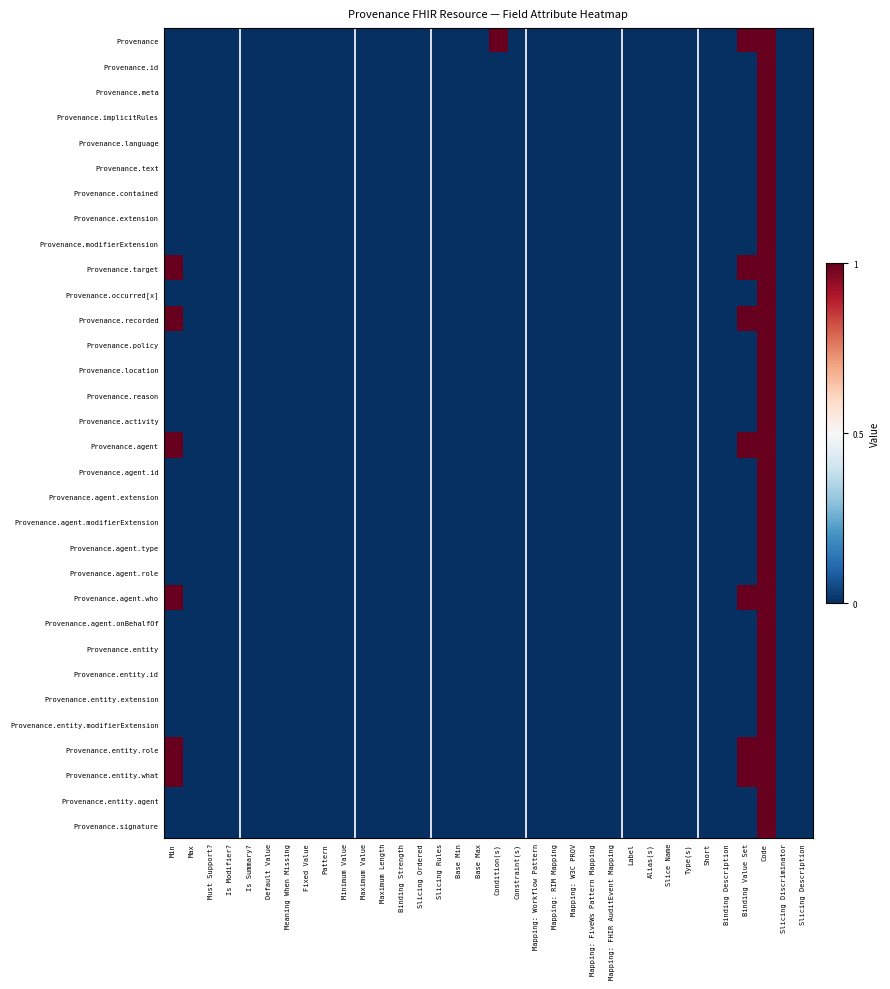

Reading left to right, list all the values displayed in this chart.

Provenance: Min=0	Max=0	Must Support?=0	Is Modifier?=0	Is Summary?=0	Default Value=0	Meaning When Missing=0	Fixed Value=0	Pattern=0	Minimum Value=0	Maximum Value=0	Maximum Length=0	Binding Strength=0	Slicing Ordered=0	Slicing Rules=0	Base Min=0	Base Max=0	Condition(s)=1	Constraint(s)=0	Mapping: Workflow Pattern=0	Mapping: RIM Mapping=0	Mapping: W3C PROV=0	Mapping: FiveWs Pattern Mapping=0	Mapping: FHIR AuditEvent Mapping=0	Label=0	Alias(s)=0	Slice Name=0	Type(s)=0	Short=0	Binding Description=0	Binding Value Set=1	Code=1	Slicing Discriminator=0	Slicing Description=0
Provenance.id: Min=0	Max=0	Must Support?=0	Is Modifier?=0	Is Summary?=0	Default Value=0	Meaning When Missing=0	Fixed Value=0	Pattern=0	Minimum Value=0	Maximum Value=0	Maximum Length=0	Binding Strength=0	Slicing Ordered=0	Slicing Rules=0	Base Min=0	Base Max=0	Condition(s)=0	Constraint(s)=0	Mapping: Workflow Pattern=0	Mapping: RIM Mapping=0	Mapping: W3C PROV=0	Mapping: FiveWs Pattern Mapping=0	Mapping: FHIR AuditEvent Mapping=0	Label=0	Alias(s)=0	Slice Name=0	Type(s)=0	Short=0	Binding Description=0	Binding Value Set=0	Code=1	Slicing Discriminator=0	Slicing Description=0
Provenance.meta: Min=0	Max=0	Must Support?=0	Is Modifier?=0	Is Summary?=0	Default Value=0	Meaning When Missing=0	Fixed Value=0	Pattern=0	Minimum Value=0	Maximum Value=0	Maximum Length=0	Binding Strength=0	Slicing Ordered=0	Slicing Rules=0	Base Min=0	Base Max=0	Condition(s)=0	Constraint(s)=0	Mapping: Workflow Pattern=0	Mapping: RIM Mapping=0	Mapping: W3C PROV=0	Mapping: FiveWs Pattern Mapping=0	Mapping: FHIR AuditEvent Mapping=0	Label=0	Alias(s)=0	Slice Name=0	Type(s)=0	Short=0	Binding Description=0	Binding Value Set=0	Code=1	Slicing Discriminator=0	Slicing Description=0
Provenance.implicitRules: Min=0	Max=0	Must Support?=0	Is Modifier?=0	Is Summary?=0	Default Value=0	Meaning When Missing=0	Fixed Value=0	Pattern=0	Minimum Value=0	Maximum Value=0	Maximum Length=0	Binding Strength=0	Slicing Ordered=0	Slicing Rules=0	Base Min=0	Base Max=0	Condition(s)=0	Constraint(s)=0	Mapping: Workflow Pattern=0	Mapping: RIM Mapping=0	Mapping: W3C PROV=0	Mapping: FiveWs Pattern Mapping=0	Mapping: FHIR AuditEvent Mapping=0	Label=0	Alias(s)=0	Slice Name=0	Type(s)=0	Short=0	Binding Description=0	Binding Value Set=0	Code=1	Slicing Discriminator=0	Slicing Description=0
Provenance.language: Min=0	Max=0	Must Support?=0	Is Modifier?=0	Is Summary?=0	Default Value=0	Meaning When Missing=0	Fixed Value=0	Pattern=0	Minimum Value=0	Maximum Value=0	Maximum Length=0	Binding Strength=0	Slicing Ordered=0	Slicing Rules=0	Base Min=0	Base Max=0	Condition(s)=0	Constraint(s)=0	Mapping: Workflow Pattern=0	Mapping: RIM Mapping=0	Mapping: W3C PROV=0	Mapping: FiveWs Pattern Mapping=0	Mapping: FHIR AuditEvent Mapping=0	Label=0	Alias(s)=0	Slice Name=0	Type(s)=0	Short=0	Binding Description=0	Binding Value Set=0	Code=1	Slicing Discriminator=0	Slicing Description=0
Provenance.text: Min=0	Max=0	Must Support?=0	Is Modifier?=0	Is Summary?=0	Default Value=0	Meaning When Missing=0	Fixed Value=0	Pattern=0	Minimum Value=0	Maximum Value=0	Maximum Length=0	Binding Strength=0	Slicing Ordered=0	Slicing Rules=0	Base Min=0	Base Max=0	Condition(s)=0	Constraint(s)=0	Mapping: Workflow Pattern=0	Mapping: RIM Mapping=0	Mapping: W3C PROV=0	Mapping: FiveWs Pattern Mapping=0	Mapping: FHIR AuditEvent Mapping=0	Label=0	Alias(s)=0	Slice Name=0	Type(s)=0	Short=0	Binding Description=0	Binding Value Set=0	Code=1	Slicing Discriminator=0	Slicing Description=0
Provenance.contained: Min=0	Max=0	Must Support?=0	Is Modifier?=0	Is Summary?=0	Default Value=0	Meaning When Missing=0	Fixed Value=0	Pattern=0	Minimum Value=0	Maximum Value=0	Maximum Length=0	Binding Strength=0	Slicing Ordered=0	Slicing Rules=0	Base Min=0	Base Max=0	Condition(s)=0	Constraint(s)=0	Mapping: Workflow Pattern=0	Mapping: RIM Mapping=0	Mapping: W3C PROV=0	Mapping: FiveWs Pattern Mapping=0	Mapping: FHIR AuditEvent Mapping=0	Label=0	Alias(s)=0	Slice Name=0	Type(s)=0	Short=0	Binding Description=0	Binding Value Set=0	Code=1	Slicing Discriminator=0	Slicing Description=0
Provenance.extension: Min=0	Max=0	Must Support?=0	Is Modifier?=0	Is Summary?=0	Default Value=0	Meaning When Missing=0	Fixed Value=0	Pattern=0	Minimum Value=0	Maximum Value=0	Maximum Length=0	Binding Strength=0	Slicing Ordered=0	Slicing Rules=0	Base Min=0	Base Max=0	Condition(s)=0	Constraint(s)=0	Mapping: Workflow Pattern=0	Mapping: RIM Mapping=0	Mapping: W3C PROV=0	Mapping: FiveWs Pattern Mapping=0	Mapping: FHIR AuditEvent Mapping=0	Label=0	Alias(s)=0	Slice Name=0	Type(s)=0	Short=0	Binding Description=0	Binding Value Set=0	Code=1	Slicing Discriminator=0	Slicing Description=0
Provenance.modifierExtension: Min=0	Max=0	Must Support?=0	Is Modifier?=0	Is Summary?=0	Default Value=0	Meaning When Missing=0	Fixed Value=0	Pattern=0	Minimum Value=0	Maximum Value=0	Maximum Length=0	Binding Strength=0	Slicing Ordered=0	Slicing Rules=0	Base Min=0	Base Max=0	Condition(s)=0	Constraint(s)=0	Mapping: Workflow Pattern=0	Mapping: RIM Mapping=0	Mapping: W3C PROV=0	Mapping: FiveWs Pattern Mapping=0	Mapping: FHIR AuditEvent Mapping=0	Label=0	Alias(s)=0	Slice Name=0	Type(s)=0	Short=0	Binding Description=0	Binding Value Set=0	Code=1	Slicing Discriminator=0	Slicing Description=0
Provenance.target: Min=1	Max=0	Must Support?=0	Is Modifier?=0	Is Summary?=0	Default Value=0	Meaning When Missing=0	Fixed Value=0	Pattern=0	Minimum Value=0	Maximum Value=0	Maximum Length=0	Binding Strength=0	Slicing Ordered=0	Slicing Rules=0	Base Min=0	Base Max=0	Condition(s)=0	Constraint(s)=0	Mapping: Workflow Pattern=0	Mapping: RIM Mapping=0	Mapping: W3C PROV=0	Mapping: FiveWs Pattern Mapping=0	Mapping: FHIR AuditEvent Mapping=0	Label=0	Alias(s)=0	Slice Name=0	Type(s)=0	Short=0	Binding Description=0	Binding Value Set=1	Code=1	Slicing Discriminator=0	Slicing Description=0
Provenance.occurred[x]: Min=0	Max=0	Must Support?=0	Is Modifier?=0	Is Summary?=0	Default Value=0	Meaning When Missing=0	Fixed Value=0	Pattern=0	Minimum Value=0	Maximum Value=0	Maximum Length=0	Binding Strength=0	Slicing Ordered=0	Slicing Rules=0	Base Min=0	Base Max=0	Condition(s)=0	Constraint(s)=0	Mapping: Workflow Pattern=0	Mapping: RIM Mapping=0	Mapping: W3C PROV=0	Mapping: FiveWs Pattern Mapping=0	Mapping: FHIR AuditEvent Mapping=0	Label=0	Alias(s)=0	Slice Name=0	Type(s)=0	Short=0	Binding Description=0	Binding Value Set=0	Code=1	Slicing Discriminator=0	Slicing Description=0
Provenance.recorded: Min=1	Max=0	Must Support?=0	Is Modifier?=0	Is Summary?=0	Default Value=0	Meaning When Missing=0	Fixed Value=0	Pattern=0	Minimum Value=0	Maximum Value=0	Maximum Length=0	Binding Strength=0	Slicing Ordered=0	Slicing Rules=0	Base Min=0	Base Max=0	Condition(s)=0	Constraint(s)=0	Mapping: Workflow Pattern=0	Mapping: RIM Mapping=0	Mapping: W3C PROV=0	Mapping: FiveWs Pattern Mapping=0	Mapping: FHIR AuditEvent Mapping=0	Label=0	Alias(s)=0	Slice Name=0	Type(s)=0	Short=0	Binding Description=0	Binding Value Set=1	Code=1	Slicing Discriminator=0	Slicing Description=0
Provenance.policy: Min=0	Max=0	Must Support?=0	Is Modifier?=0	Is Summary?=0	Default Value=0	Meaning When Missing=0	Fixed Value=0	Pattern=0	Minimum Value=0	Maximum Value=0	Maximum Length=0	Binding Strength=0	Slicing Ordered=0	Slicing Rules=0	Base Min=0	Base Max=0	Condition(s)=0	Constraint(s)=0	Mapping: Workflow Pattern=0	Mapping: RIM Mapping=0	Mapping: W3C PROV=0	Mapping: FiveWs Pattern Mapping=0	Mapping: FHIR AuditEvent Mapping=0	Label=0	Alias(s)=0	Slice Name=0	Type(s)=0	Short=0	Binding Description=0	Binding Value Set=0	Code=1	Slicing Discriminator=0	Slicing Description=0
Provenance.location: Min=0	Max=0	Must Support?=0	Is Modifier?=0	Is Summary?=0	Default Value=0	Meaning When Missing=0	Fixed Value=0	Pattern=0	Minimum Value=0	Maximum Value=0	Maximum Length=0	Binding Strength=0	Slicing Ordered=0	Slicing Rules=0	Base Min=0	Base Max=0	Condition(s)=0	Constraint(s)=0	Mapping: Workflow Pattern=0	Mapping: RIM Mapping=0	Mapping: W3C PROV=0	Mapping: FiveWs Pattern Mapping=0	Mapping: FHIR AuditEvent Mapping=0	Label=0	Alias(s)=0	Slice Name=0	Type(s)=0	Short=0	Binding Description=0	Binding Value Set=0	Code=1	Slicing Discriminator=0	Slicing Description=0
Provenance.reason: Min=0	Max=0	Must Support?=0	Is Modifier?=0	Is Summary?=0	Default Value=0	Meaning When Missing=0	Fixed Value=0	Pattern=0	Minimum Value=0	Maximum Value=0	Maximum Length=0	Binding Strength=0	Slicing Ordered=0	Slicing Rules=0	Base Min=0	Base Max=0	Condition(s)=0	Constraint(s)=0	Mapping: Workflow Pattern=0	Mapping: RIM Mapping=0	Mapping: W3C PROV=0	Mapping: FiveWs Pattern Mapping=0	Mapping: FHIR AuditEvent Mapping=0	Label=0	Alias(s)=0	Slice Name=0	Type(s)=0	Short=0	Binding Description=0	Binding Value Set=0	Code=1	Slicing Discriminator=0	Slicing Description=0
Provenance.activity: Min=0	Max=0	Must Support?=0	Is Modifier?=0	Is Summary?=0	Default Value=0	Meaning When Missing=0	Fixed Value=0	Pattern=0	Minimum Value=0	Maximum Value=0	Maximum Length=0	Binding Strength=0	Slicing Ordered=0	Slicing Rules=0	Base Min=0	Base Max=0	Condition(s)=0	Constraint(s)=0	Mapping: Workflow Pattern=0	Mapping: RIM Mapping=0	Mapping: W3C PROV=0	Mapping: FiveWs Pattern Mapping=0	Mapping: FHIR AuditEvent Mapping=0	Label=0	Alias(s)=0	Slice Name=0	Type(s)=0	Short=0	Binding Description=0	Binding Value Set=0	Code=1	Slicing Discriminator=0	Slicing Description=0
Provenance.agent: Min=1	Max=0	Must Support?=0	Is Modifier?=0	Is Summary?=0	Default Value=0	Meaning When Missing=0	Fixed Value=0	Pattern=0	Minimum Value=0	Maximum Value=0	Maximum Length=0	Binding Strength=0	Slicing Ordered=0	Slicing Rules=0	Base Min=0	Base Max=0	Condition(s)=0	Constraint(s)=0	Mapping: Workflow Pattern=0	Mapping: RIM Mapping=0	Mapping: W3C PROV=0	Mapping: FiveWs Pattern Mapping=0	Mapping: FHIR AuditEvent Mapping=0	Label=0	Alias(s)=0	Slice Name=0	Type(s)=0	Short=0	Binding Description=0	Binding Value Set=1	Code=1	Slicing Discriminator=0	Slicing Description=0
Provenance.agent.id: Min=0	Max=0	Must Support?=0	Is Modifier?=0	Is Summary?=0	Default Value=0	Meaning When Missing=0	Fixed Value=0	Pattern=0	Minimum Value=0	Maximum Value=0	Maximum Length=0	Binding Strength=0	Slicing Ordered=0	Slicing Rules=0	Base Min=0	Base Max=0	Condition(s)=0	Constraint(s)=0	Mapping: Workflow Pattern=0	Mapping: RIM Mapping=0	Mapping: W3C PROV=0	Mapping: FiveWs Pattern Mapping=0	Mapping: FHIR AuditEvent Mapping=0	Label=0	Alias(s)=0	Slice Name=0	Type(s)=0	Short=0	Binding Description=0	Binding Value Set=0	Code=1	Slicing Discriminator=0	Slicing Description=0
Provenance.agent.extension: Min=0	Max=0	Must Support?=0	Is Modifier?=0	Is Summary?=0	Default Value=0	Meaning When Missing=0	Fixed Value=0	Pattern=0	Minimum Value=0	Maximum Value=0	Maximum Length=0	Binding Strength=0	Slicing Ordered=0	Slicing Rules=0	Base Min=0	Base Max=0	Condition(s)=0	Constraint(s)=0	Mapping: Workflow Pattern=0	Mapping: RIM Mapping=0	Mapping: W3C PROV=0	Mapping: FiveWs Pattern Mapping=0	Mapping: FHIR AuditEvent Mapping=0	Label=0	Alias(s)=0	Slice Name=0	Type(s)=0	Short=0	Binding Description=0	Binding Value Set=0	Code=1	Slicing Discriminator=0	Slicing Description=0
Provenance.agent.modifierExtension: Min=0	Max=0	Must Support?=0	Is Modifier?=0	Is Summary?=0	Default Value=0	Meaning When Missing=0	Fixed Value=0	Pattern=0	Minimum Value=0	Maximum Value=0	Maximum Length=0	Binding Strength=0	Slicing Ordered=0	Slicing Rules=0	Base Min=0	Base Max=0	Condition(s)=0	Constraint(s)=0	Mapping: Workflow Pattern=0	Mapping: RIM Mapping=0	Mapping: W3C PROV=0	Mapping: FiveWs Pattern Mapping=0	Mapping: FHIR AuditEvent Mapping=0	Label=0	Alias(s)=0	Slice Name=0	Type(s)=0	Short=0	Binding Description=0	Binding Value Set=0	Code=1	Slicing Discriminator=0	Slicing Description=0
Provenance.agent.type: Min=0	Max=0	Must Support?=0	Is Modifier?=0	Is Summary?=0	Default Value=0	Meaning When Missing=0	Fixed Value=0	Pattern=0	Minimum Value=0	Maximum Value=0	Maximum Length=0	Binding Strength=0	Slicing Ordered=0	Slicing Rules=0	Base Min=0	Base Max=0	Condition(s)=0	Constraint(s)=0	Mapping: Workflow Pattern=0	Mapping: RIM Mapping=0	Mapping: W3C PROV=0	Mapping: FiveWs Pattern Mapping=0	Mapping: FHIR AuditEvent Mapping=0	Label=0	Alias(s)=0	Slice Name=0	Type(s)=0	Short=0	Binding Description=0	Binding Value Set=0	Code=1	Slicing Discriminator=0	Slicing Description=0
Provenance.agent.role: Min=0	Max=0	Must Support?=0	Is Modifier?=0	Is Summary?=0	Default Value=0	Meaning When Missing=0	Fixed Value=0	Pattern=0	Minimum Value=0	Maximum Value=0	Maximum Length=0	Binding Strength=0	Slicing Ordered=0	Slicing Rules=0	Base Min=0	Base Max=0	Condition(s)=0	Constraint(s)=0	Mapping: Workflow Pattern=0	Mapping: RIM Mapping=0	Mapping: W3C PROV=0	Mapping: FiveWs Pattern Mapping=0	Mapping: FHIR AuditEvent Mapping=0	Label=0	Alias(s)=0	Slice Name=0	Type(s)=0	Short=0	Binding Description=0	Binding Value Set=0	Code=1	Slicing Discriminator=0	Slicing Description=0
Provenance.agent.who: Min=1	Max=0	Must Support?=0	Is Modifier?=0	Is Summary?=0	Default Value=0	Meaning When Missing=0	Fixed Value=0	Pattern=0	Minimum Value=0	Maximum Value=0	Maximum Length=0	Binding Strength=0	Slicing Ordered=0	Slicing Rules=0	Base Min=0	Base Max=0	Condition(s)=0	Constraint(s)=0	Mapping: Workflow Pattern=0	Mapping: RIM Mapping=0	Mapping: W3C PROV=0	Mapping: FiveWs Pattern Mapping=0	Mapping: FHIR AuditEvent Mapping=0	Label=0	Alias(s)=0	Slice Name=0	Type(s)=0	Short=0	Binding Description=0	Binding Value Set=1	Code=1	Slicing Discriminator=0	Slicing Description=0
Provenance.agent.onBehalfOf: Min=0	Max=0	Must Support?=0	Is Modifier?=0	Is Summary?=0	Default Value=0	Meaning When Missing=0	Fixed Value=0	Pattern=0	Minimum Value=0	Maximum Value=0	Maximum Length=0	Binding Strength=0	Slicing Ordered=0	Slicing Rules=0	Base Min=0	Base Max=0	Condition(s)=0	Constraint(s)=0	Mapping: Workflow Pattern=0	Mapping: RIM Mapping=0	Mapping: W3C PROV=0	Mapping: FiveWs Pattern Mapping=0	Mapping: FHIR AuditEvent Mapping=0	Label=0	Alias(s)=0	Slice Name=0	Type(s)=0	Short=0	Binding Description=0	Binding Value Set=0	Code=1	Slicing Discriminator=0	Slicing Description=0
Provenance.entity: Min=0	Max=0	Must Support?=0	Is Modifier?=0	Is Summary?=0	Default Value=0	Meaning When Missing=0	Fixed Value=0	Pattern=0	Minimum Value=0	Maximum Value=0	Maximum Length=0	Binding Strength=0	Slicing Ordered=0	Slicing Rules=0	Base Min=0	Base Max=0	Condition(s)=0	Constraint(s)=0	Mapping: Workflow Pattern=0	Mapping: RIM Mapping=0	Mapping: W3C PROV=0	Mapping: FiveWs Pattern Mapping=0	Mapping: FHIR AuditEvent Mapping=0	Label=0	Alias(s)=0	Slice Name=0	Type(s)=0	Short=0	Binding Description=0	Binding Value Set=0	Code=1	Slicing Discriminator=0	Slicing Description=0
Provenance.entity.id: Min=0	Max=0	Must Support?=0	Is Modifier?=0	Is Summary?=0	Default Value=0	Meaning When Missing=0	Fixed Value=0	Pattern=0	Minimum Value=0	Maximum Value=0	Maximum Length=0	Binding Strength=0	Slicing Ordered=0	Slicing Rules=0	Base Min=0	Base Max=0	Condition(s)=0	Constraint(s)=0	Mapping: Workflow Pattern=0	Mapping: RIM Mapping=0	Mapping: W3C PROV=0	Mapping: FiveWs Pattern Mapping=0	Mapping: FHIR AuditEvent Mapping=0	Label=0	Alias(s)=0	Slice Name=0	Type(s)=0	Short=0	Binding Description=0	Binding Value Set=0	Code=1	Slicing Discriminator=0	Slicing Description=0
Provenance.entity.extension: Min=0	Max=0	Must Support?=0	Is Modifier?=0	Is Summary?=0	Default Value=0	Meaning When Missing=0	Fixed Value=0	Pattern=0	Minimum Value=0	Maximum Value=0	Maximum Length=0	Binding Strength=0	Slicing Ordered=0	Slicing Rules=0	Base Min=0	Base Max=0	Condition(s)=0	Constraint(s)=0	Mapping: Workflow Pattern=0	Mapping: RIM Mapping=0	Mapping: W3C PROV=0	Mapping: FiveWs Pattern Mapping=0	Mapping: FHIR AuditEvent Mapping=0	Label=0	Alias(s)=0	Slice Name=0	Type(s)=0	Short=0	Binding Description=0	Binding Value Set=0	Code=1	Slicing Discriminator=0	Slicing Description=0
Provenance.entity.modifierExtension: Min=0	Max=0	Must Support?=0	Is Modifier?=0	Is Summary?=0	Default Value=0	Meaning When Missing=0	Fixed Value=0	Pattern=0	Minimum Value=0	Maximum Value=0	Maximum Length=0	Binding Strength=0	Slicing Ordered=0	Slicing Rules=0	Base Min=0	Base Max=0	Condition(s)=0	Constraint(s)=0	Mapping: Workflow Pattern=0	Mapping: RIM Mapping=0	Mapping: W3C PROV=0	Mapping: FiveWs Pattern Mapping=0	Mapping: FHIR AuditEvent Mapping=0	Label=0	Alias(s)=0	Slice Name=0	Type(s)=0	Short=0	Binding Description=0	Binding Value Set=0	Code=1	Slicing Discriminator=0	Slicing Description=0
Provenance.entity.role: Min=1	Max=0	Must Support?=0	Is Modifier?=0	Is Summary?=0	Default Value=0	Meaning When Missing=0	Fixed Value=0	Pattern=0	Minimum Value=0	Maximum Value=0	Maximum Length=0	Binding Strength=0	Slicing Ordered=0	Slicing Rules=0	Base Min=0	Base Max=0	Condition(s)=0	Constraint(s)=0	Mapping: Workflow Pattern=0	Mapping: RIM Mapping=0	Mapping: W3C PROV=0	Mapping: FiveWs Pattern Mapping=0	Mapping: FHIR AuditEvent Mapping=0	Label=0	Alias(s)=0	Slice Name=0	Type(s)=0	Short=0	Binding Description=0	Binding Value Set=1	Code=1	Slicing Discriminator=0	Slicing Description=0
Provenance.entity.what: Min=1	Max=0	Must Support?=0	Is Modifier?=0	Is Summary?=0	Default Value=0	Meaning When Missing=0	Fixed Value=0	Pattern=0	Minimum Value=0	Maximum Value=0	Maximum Length=0	Binding Strength=0	Slicing Ordered=0	Slicing Rules=0	Base Min=0	Base Max=0	Condition(s)=0	Constraint(s)=0	Mapping: Workflow Pattern=0	Mapping: RIM Mapping=0	Mapping: W3C PROV=0	Mapping: FiveWs Pattern Mapping=0	Mapping: FHIR AuditEvent Mapping=0	Label=0	Alias(s)=0	Slice Name=0	Type(s)=0	Short=0	Binding Description=0	Binding Value Set=1	Code=1	Slicing Discriminator=0	Slicing Description=0
Provenance.entity.agent: Min=0	Max=0	Must Support?=0	Is Modifier?=0	Is Summary?=0	Default Value=0	Meaning When Missing=0	Fixed Value=0	Pattern=0	Minimum Value=0	Maximum Value=0	Maximum Length=0	Binding Strength=0	Slicing Ordered=0	Slicing Rules=0	Base Min=0	Base Max=0	Condition(s)=0	Constraint(s)=0	Mapping: Workflow Pattern=0	Mapping: RIM Mapping=0	Mapping: W3C PROV=0	Mapping: FiveWs Pattern Mapping=0	Mapping: FHIR AuditEvent Mapping=0	Label=0	Alias(s)=0	Slice Name=0	Type(s)=0	Short=0	Binding Description=0	Binding Value Set=0	Code=1	Slicing Discriminator=0	Slicing Description=0
Provenance.signature: Min=0	Max=0	Must Support?=0	Is Modifier?=0	Is Summary?=0	Default Value=0	Meaning When Missing=0	Fixed Value=0	Pattern=0	Minimum Value=0	Maximum Value=0	Maximum Length=0	Binding Strength=0	Slicing Ordered=0	Slicing Rules=0	Base Min=0	Base Max=0	Condition(s)=0	Constraint(s)=0	Mapping: Workflow Pattern=0	Mapping: RIM Mapping=0	Mapping: W3C PROV=0	Mapping: FiveWs Pattern Mapping=0	Mapping: FHIR AuditEvent Mapping=0	Label=0	Alias(s)=0	Slice Name=0	Type(s)=0	Short=0	Binding Description=0	Binding Value Set=0	Code=1	Slicing Discriminator=0	Slicing Description=0